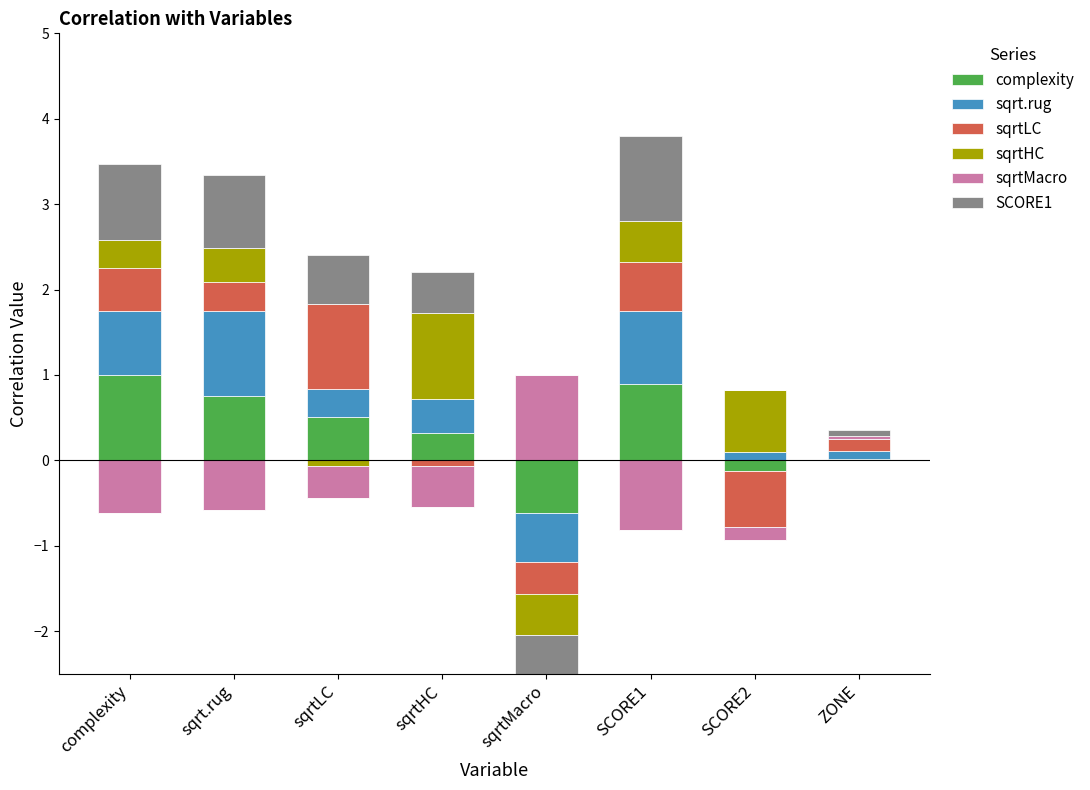

Which series has the largest total across all categories?

SCORE1